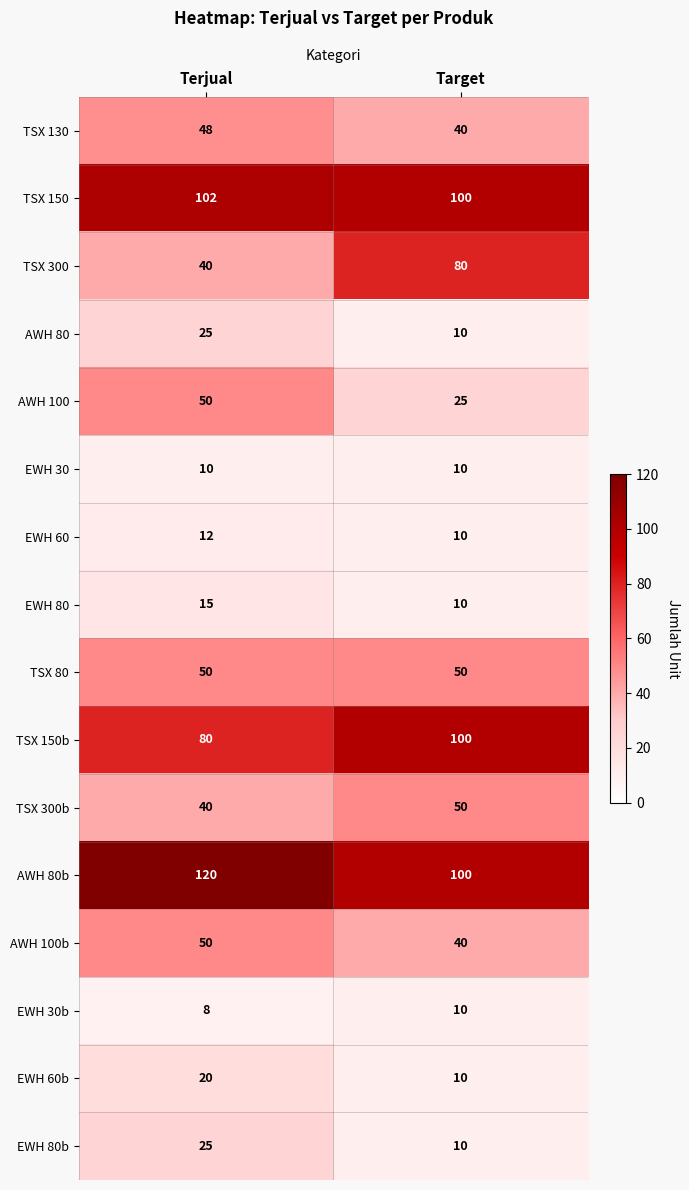

What is the difference between the maximum and minimum values in the AWH 100b series?

10